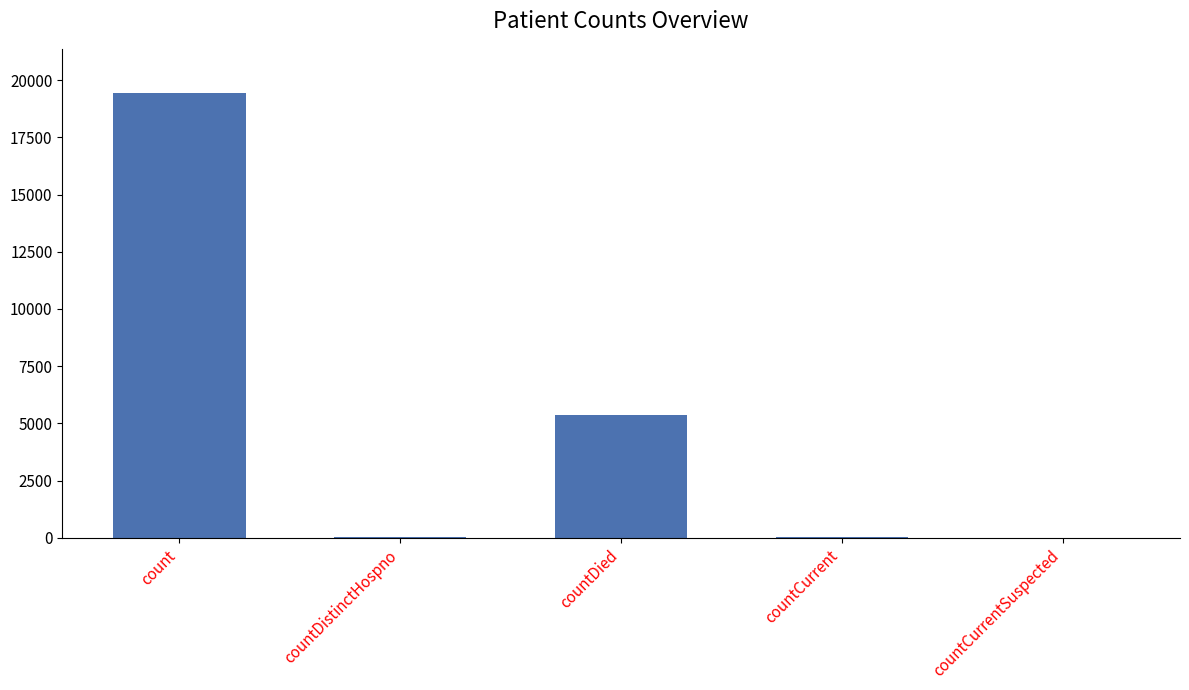

What is the sum of all values?

24875